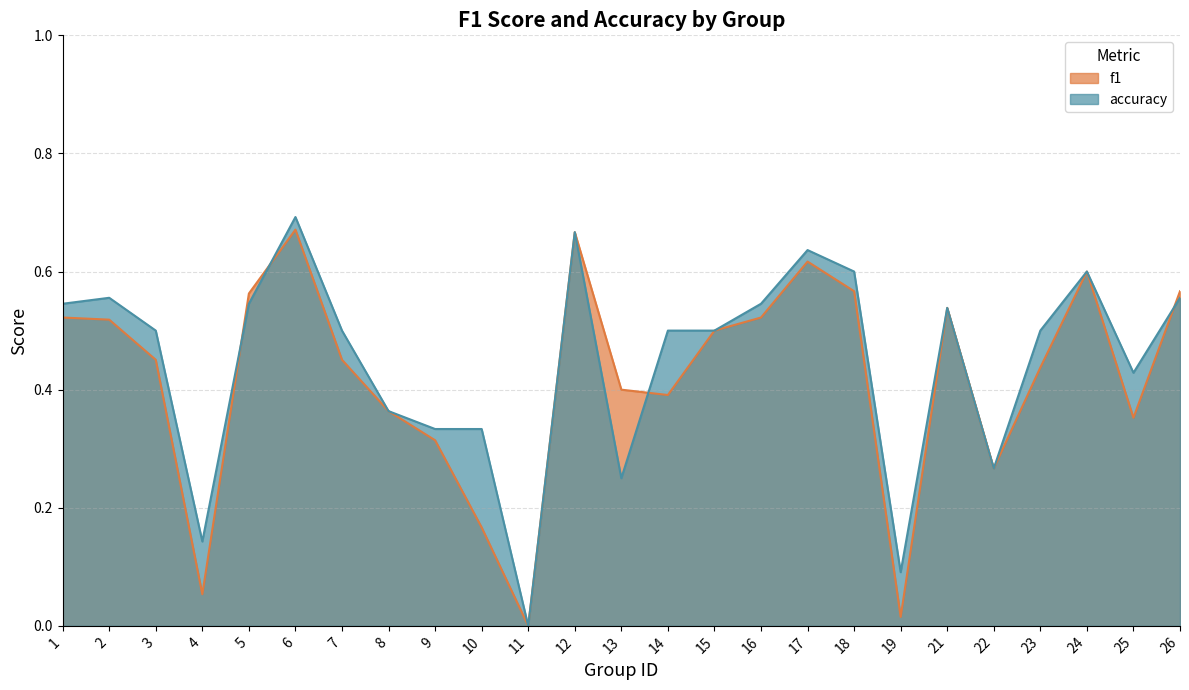

Rank the categories by accuracy value from lowest to highest.

11, 19, 4, 13, 22, 9, 10, 8, 25, 3, 7, 14, 15, 23, 21, 1, 5, 16, 2, 26, 18, 24, 17, 12, 6